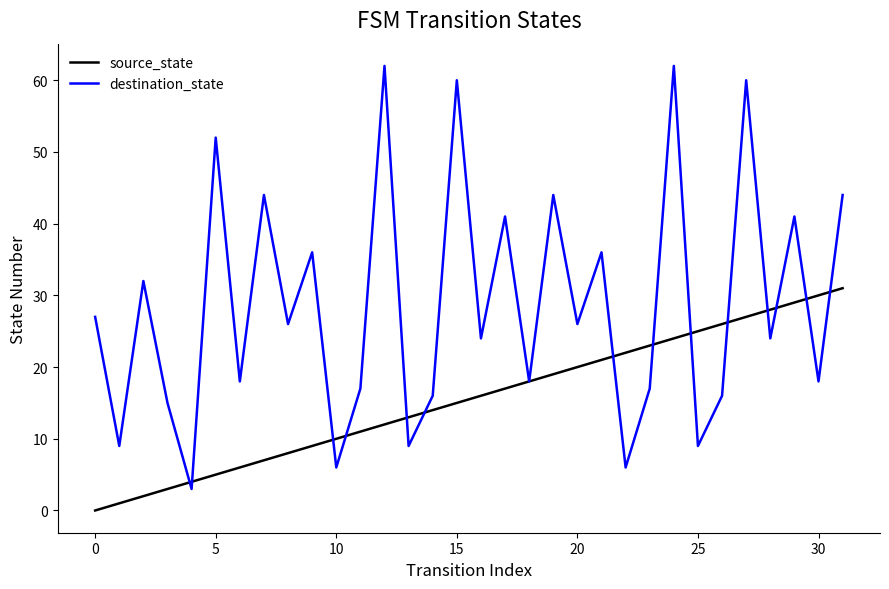

Rank the series by their maximum value, from lowest to highest.

source_state, destination_state